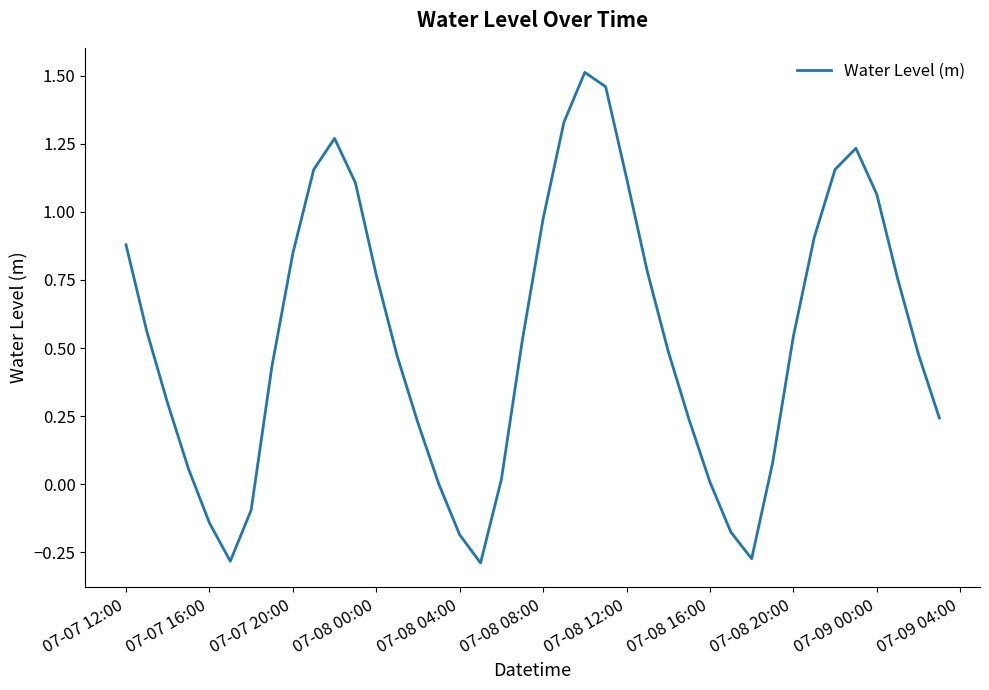

What is the difference between the maximum and minimum values?

1.8